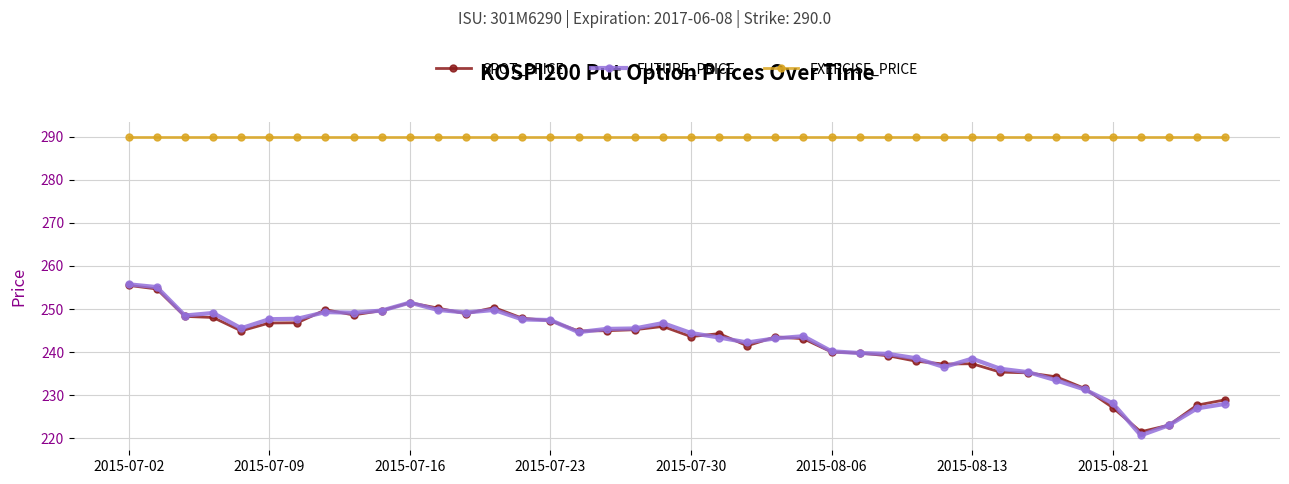

Does the chart display data point markers on the line(s)?

Yes